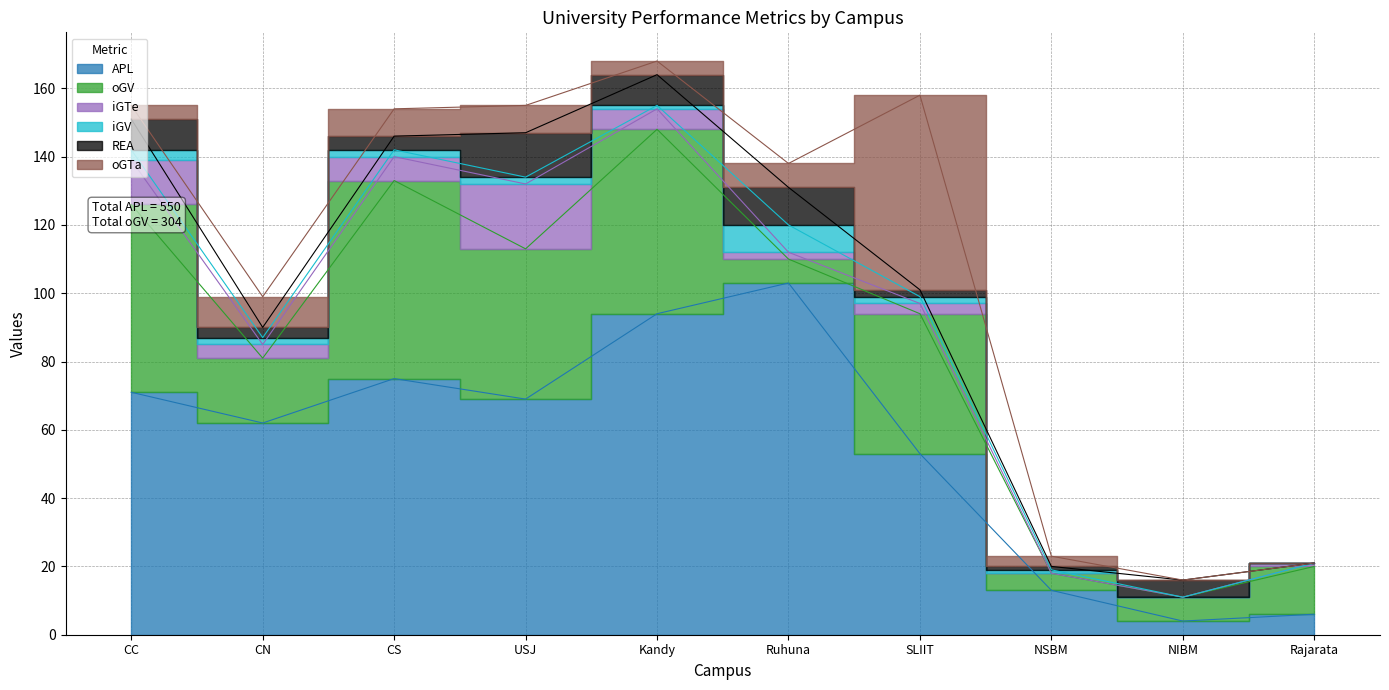

At Ruhuna, list the series in order from smallest to largest.

iGTe, oGV, oGTa, iGV, REA, APL